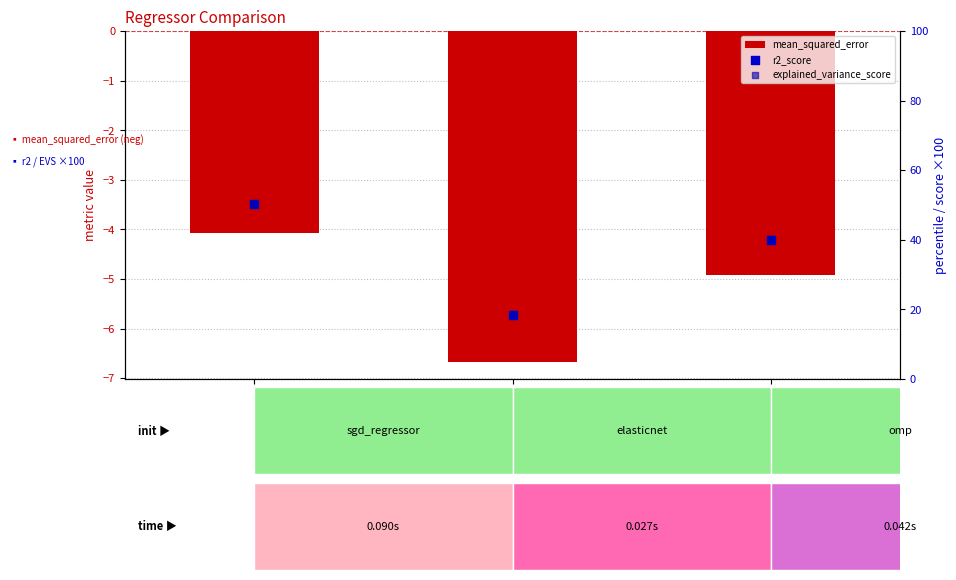

Which series reaches the minimum Y coordinate?

mean_squared_error